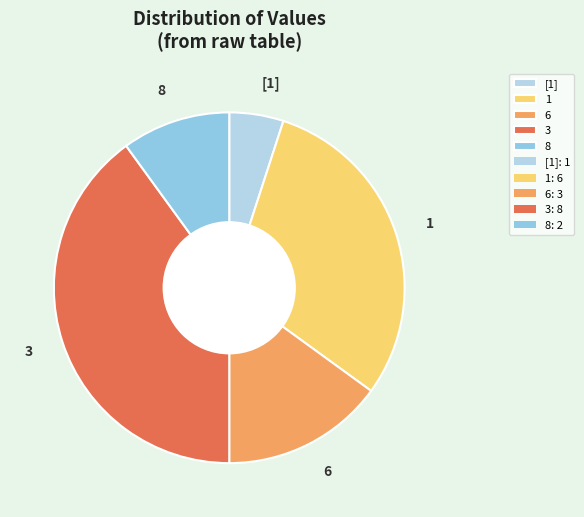

Is the sum of 6 and 1 greater than half?

No